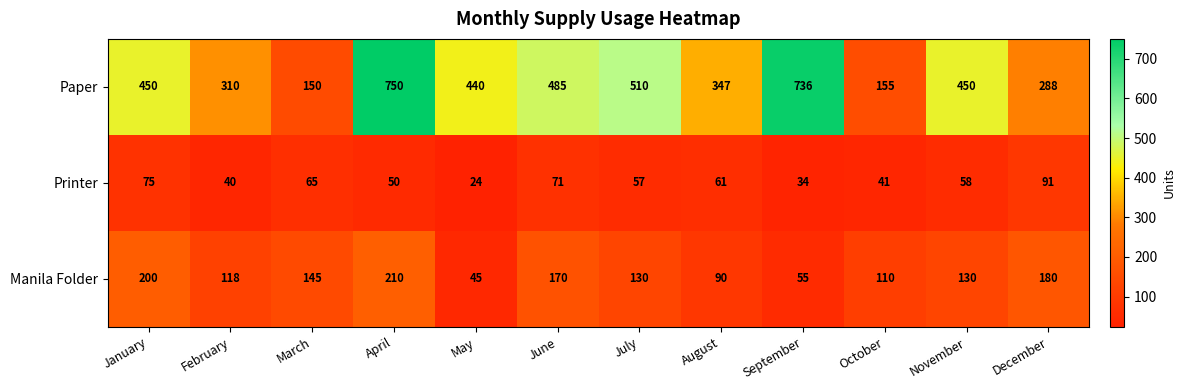

At how many categories does at least one series exceed 474?

4